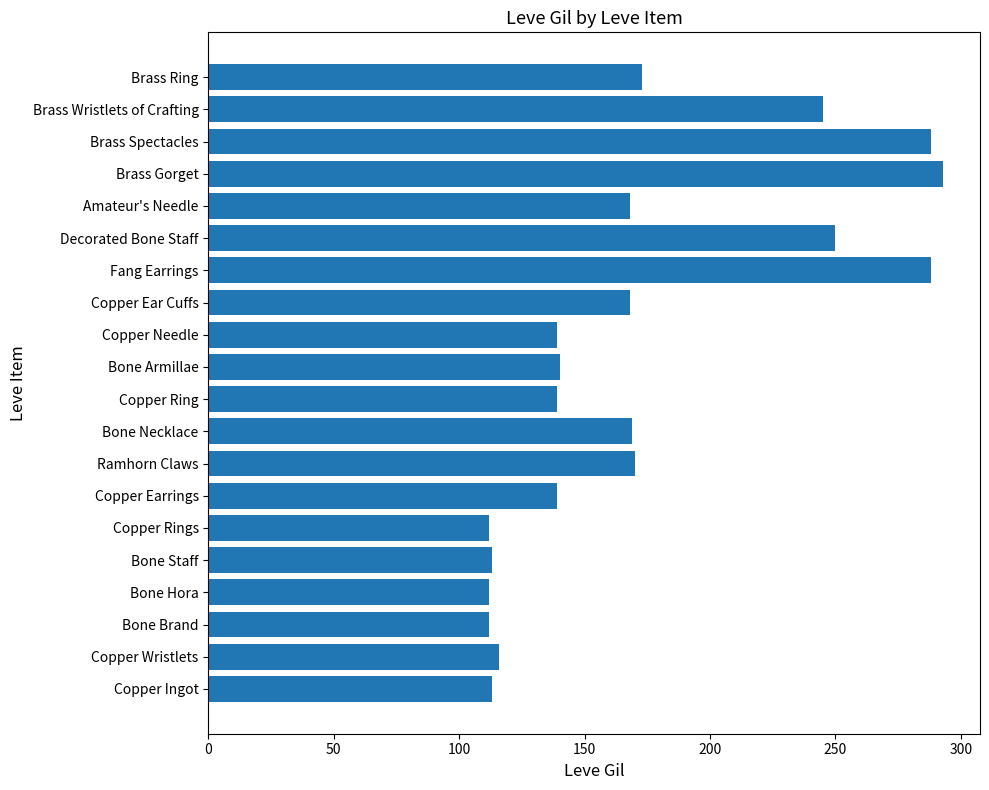

What is the sum of all values?

3447